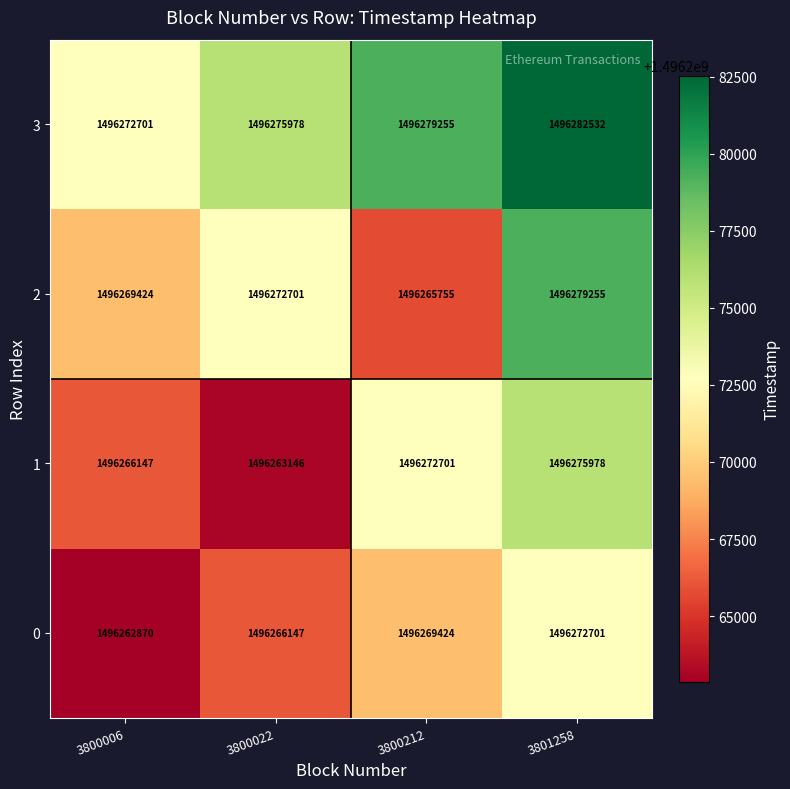

At which label is 2 closest to 1496272505?

3800022